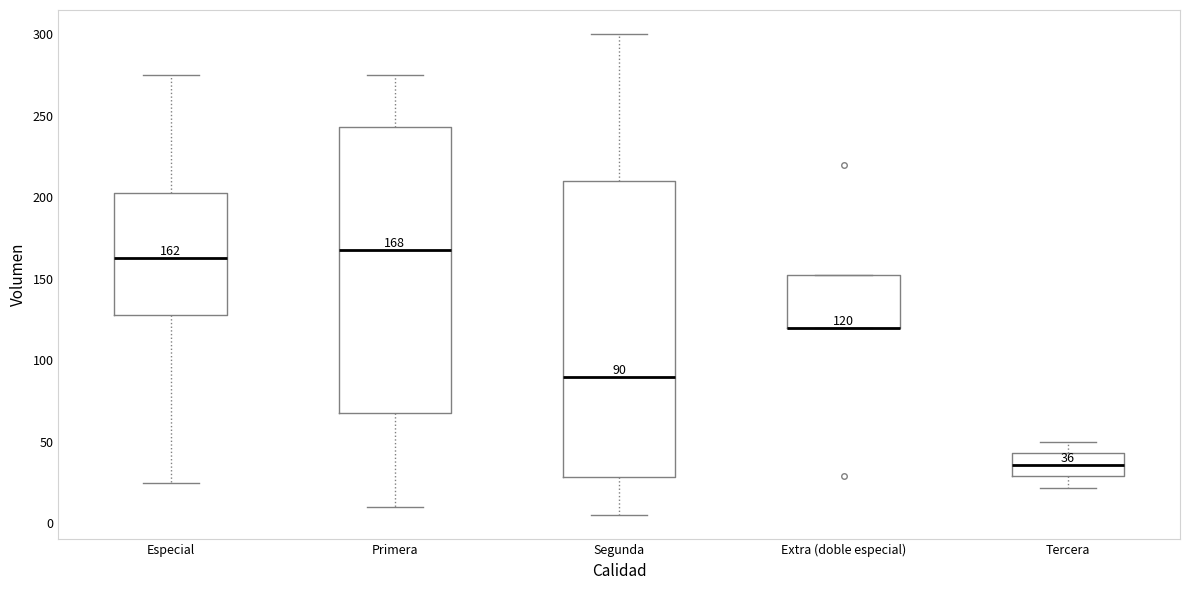

Which box is the tallest, from its lower edge to its upper edge?

Segunda